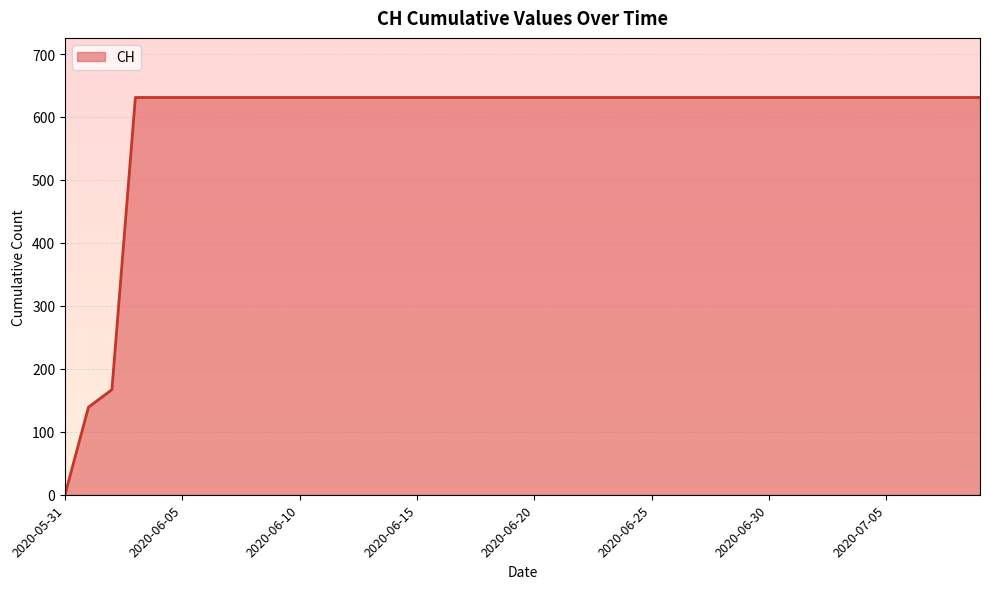

What is the greatest value displayed?

631